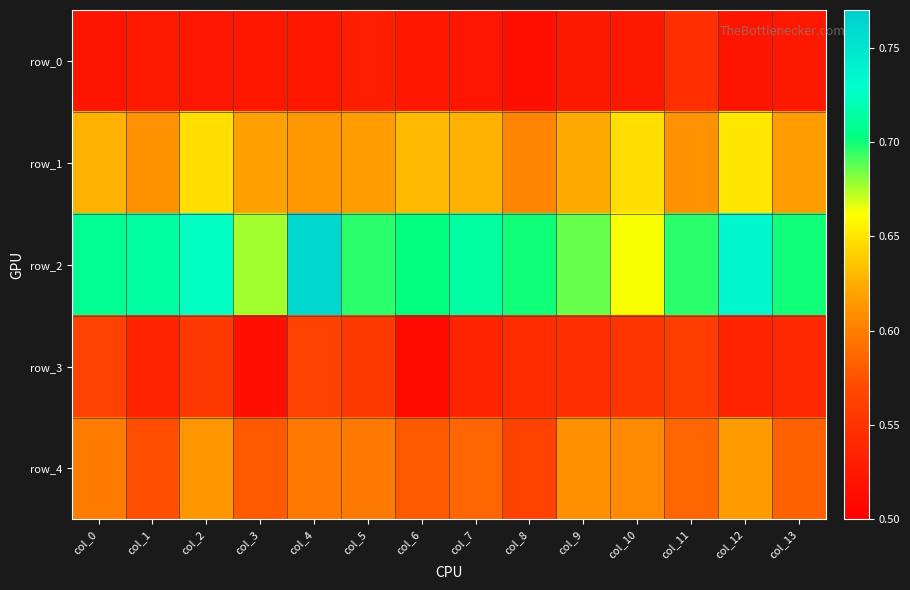

At col_5, list the series in order from smallest to largest.

row_0, row_3, row_4, row_1, row_2